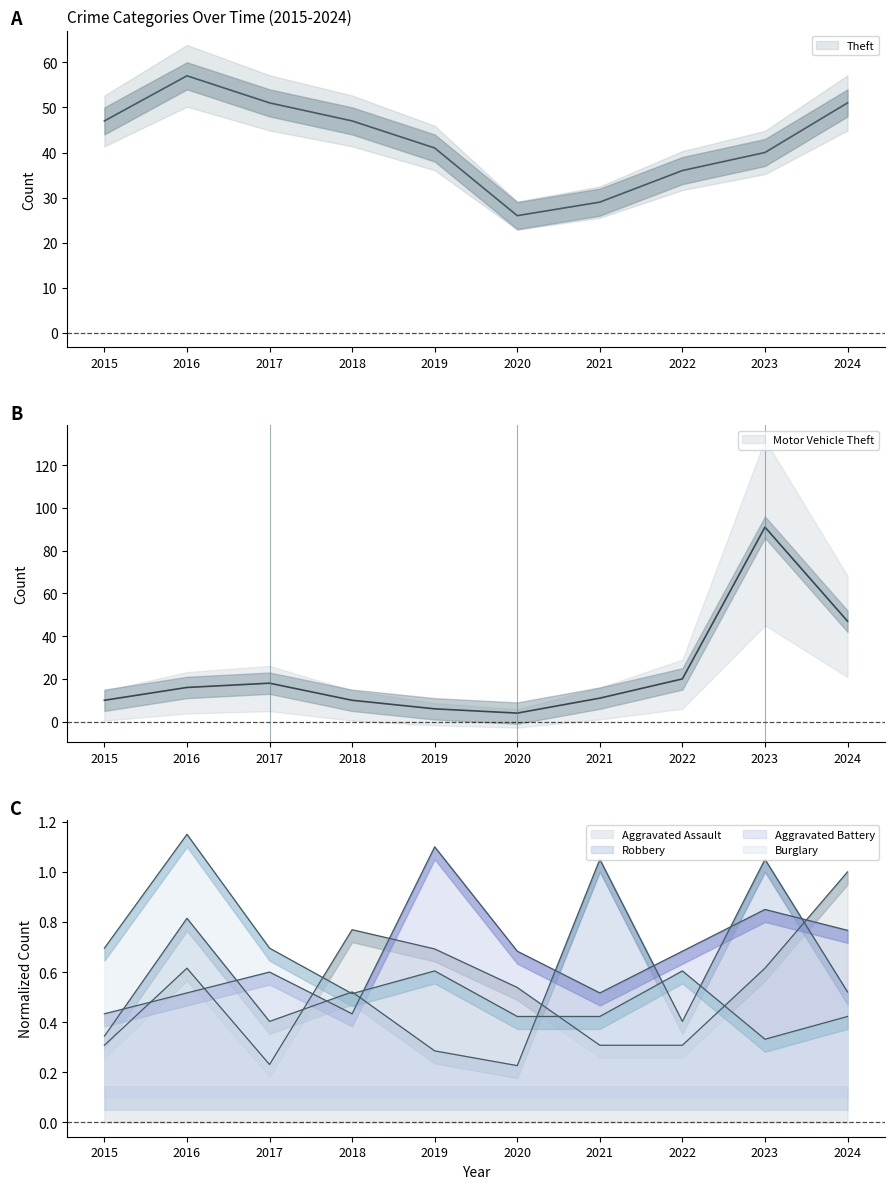

At 2022, list the series in order from largest to smallest.

Theft, Motor Vehicle Theft, Aggravated Battery, Burglary, Robbery, Aggravated Assault